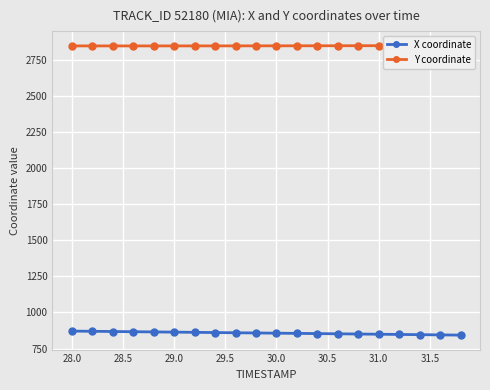

True or false: X coordinate and Y coordinate intersect in this chart.

False